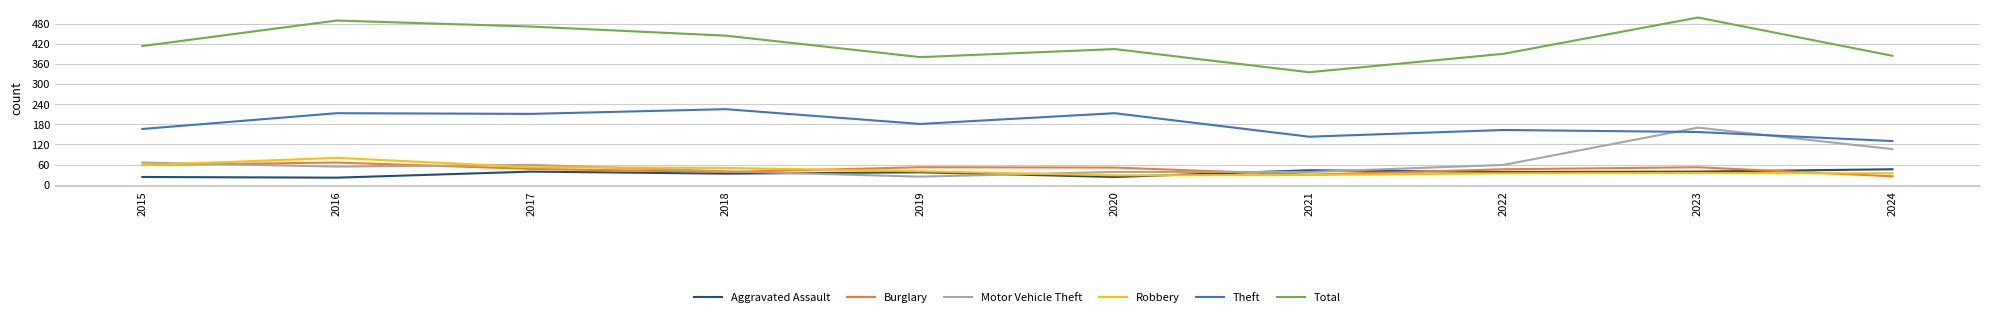

Does the chart have visible grid lines?

Yes